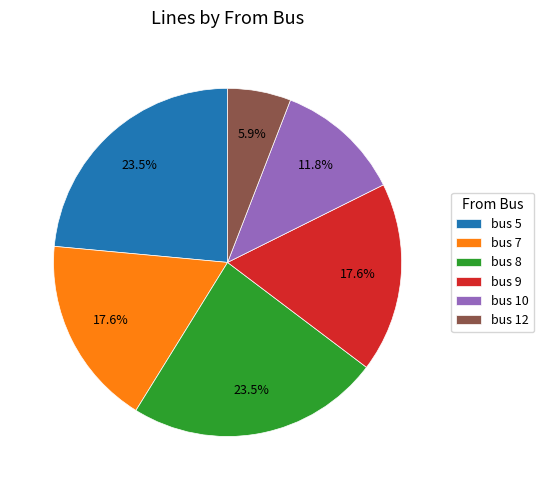

How many segments does this pie chart have?

6